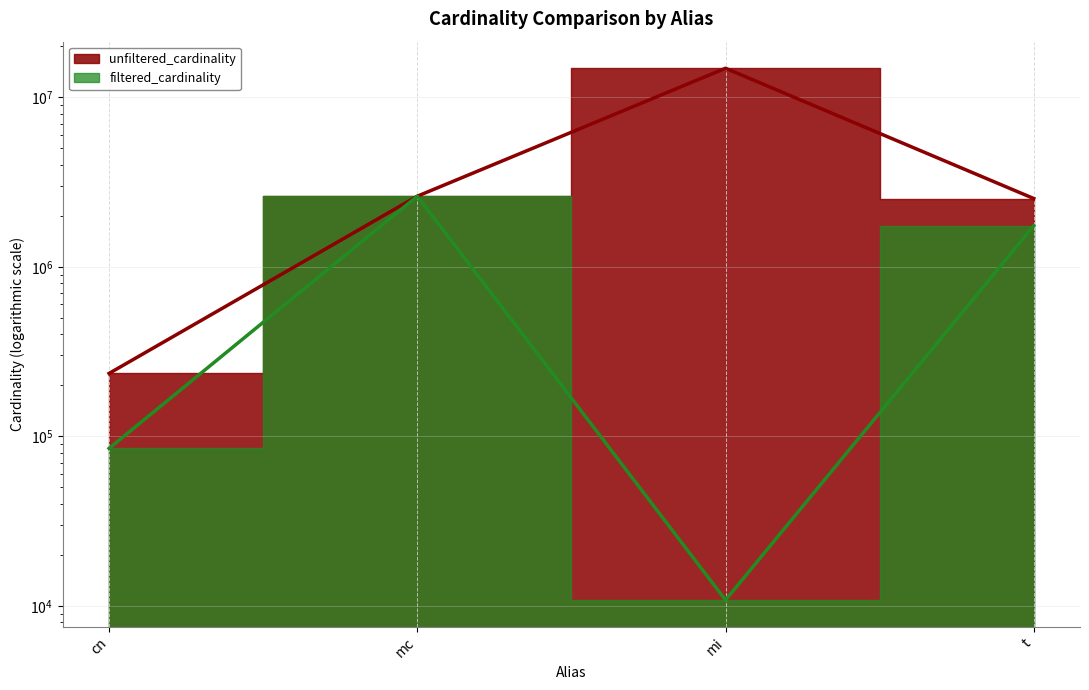

Which series has the largest total across all categories?

unfiltered_cardinality